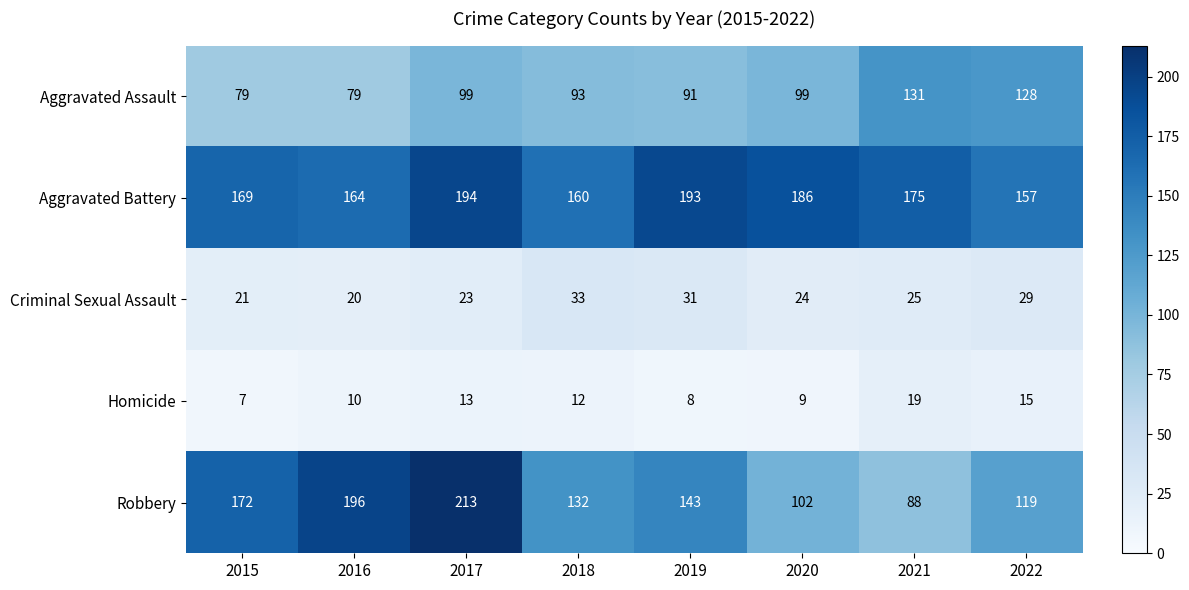

List the series in order of their peak value, highest first.

Robbery, Aggravated Battery, Aggravated Assault, Criminal Sexual Assault, Homicide